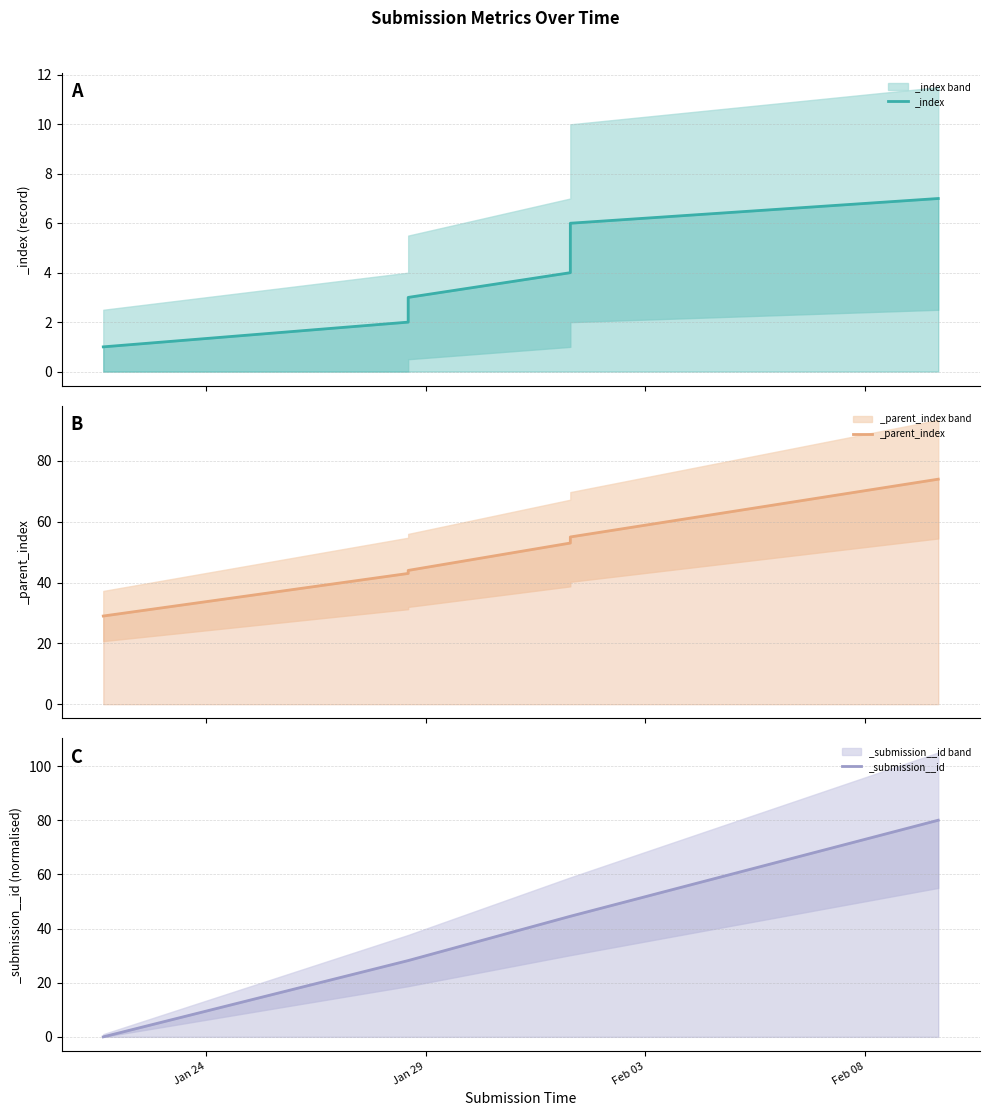

What is the difference between the second highest and minimum values in the _index series?

5.0